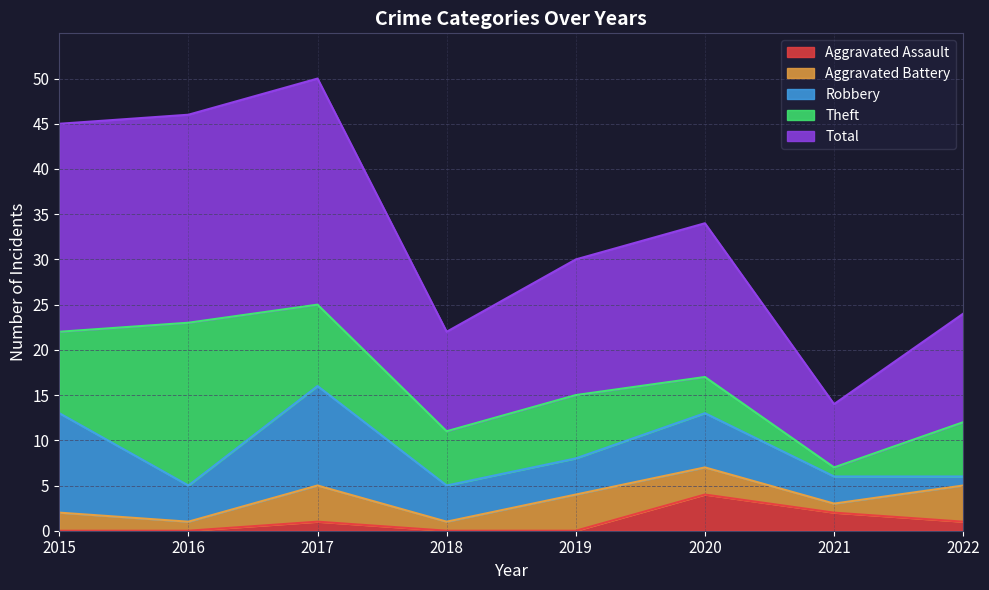

True or false: Total has more than 0 interior local peaks.

True